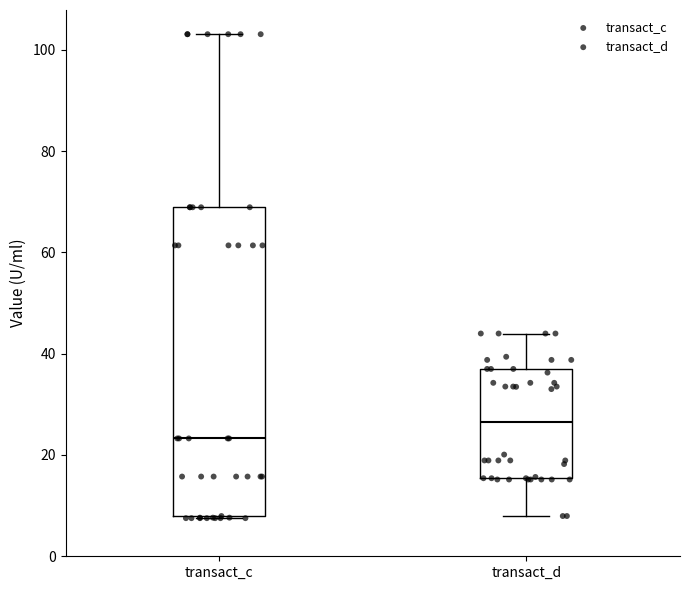

Which box is the tallest, from its lower edge to its upper edge?

transact_c